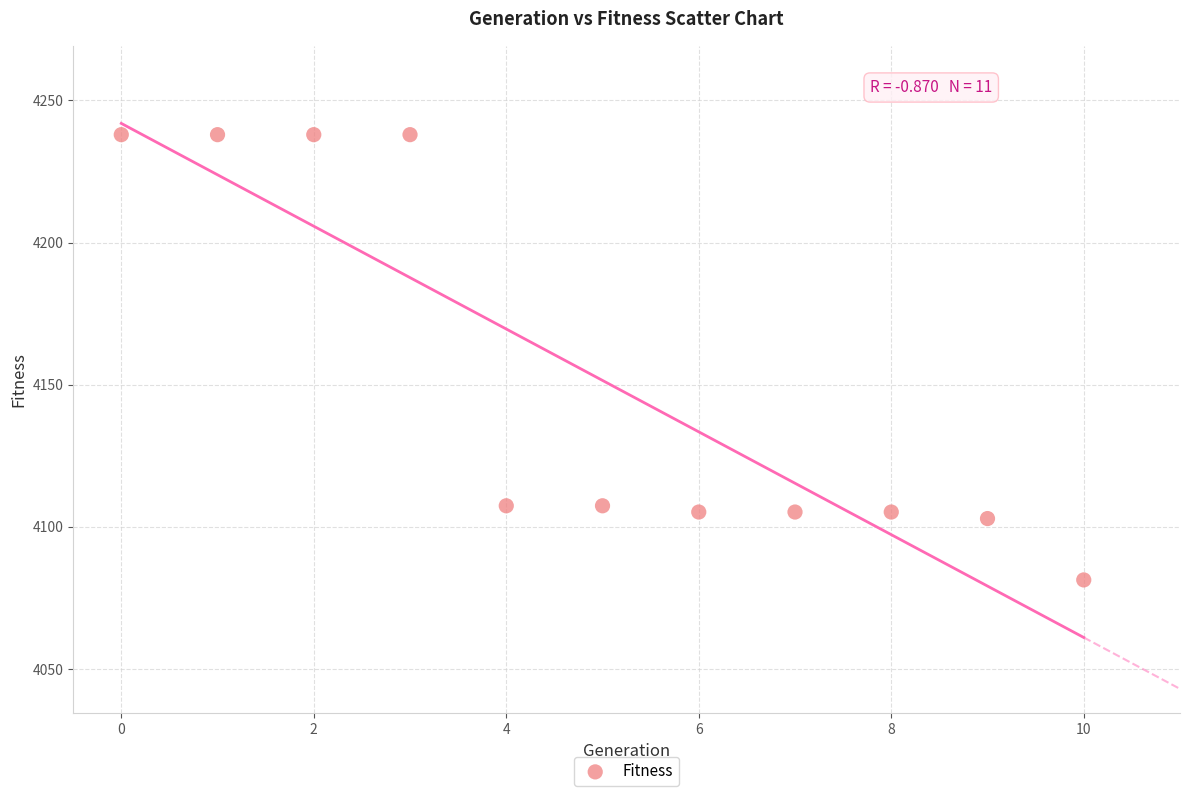

What is the average Y value?

4151.5